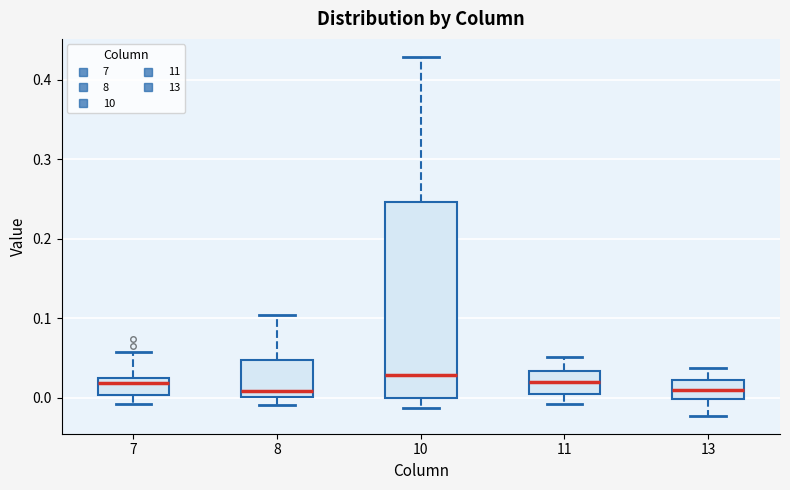

Which box is the tallest, from its lower edge to its upper edge?

10